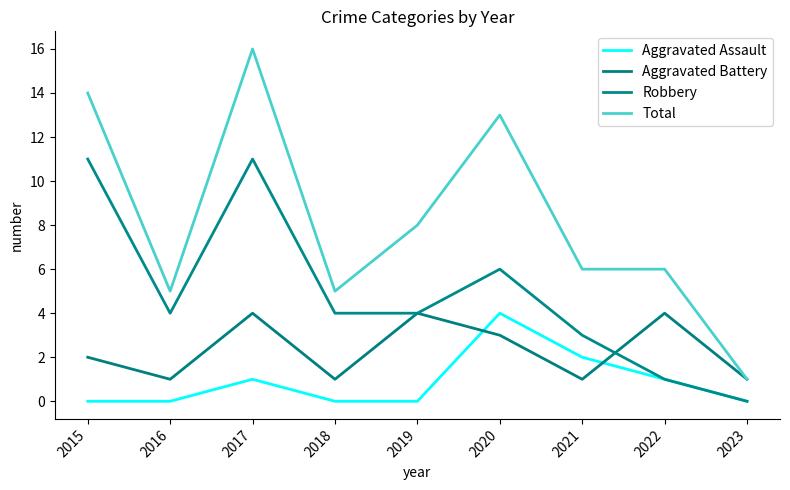

What is the difference between the Aggravated Assault values at 2019 and 2017?

1